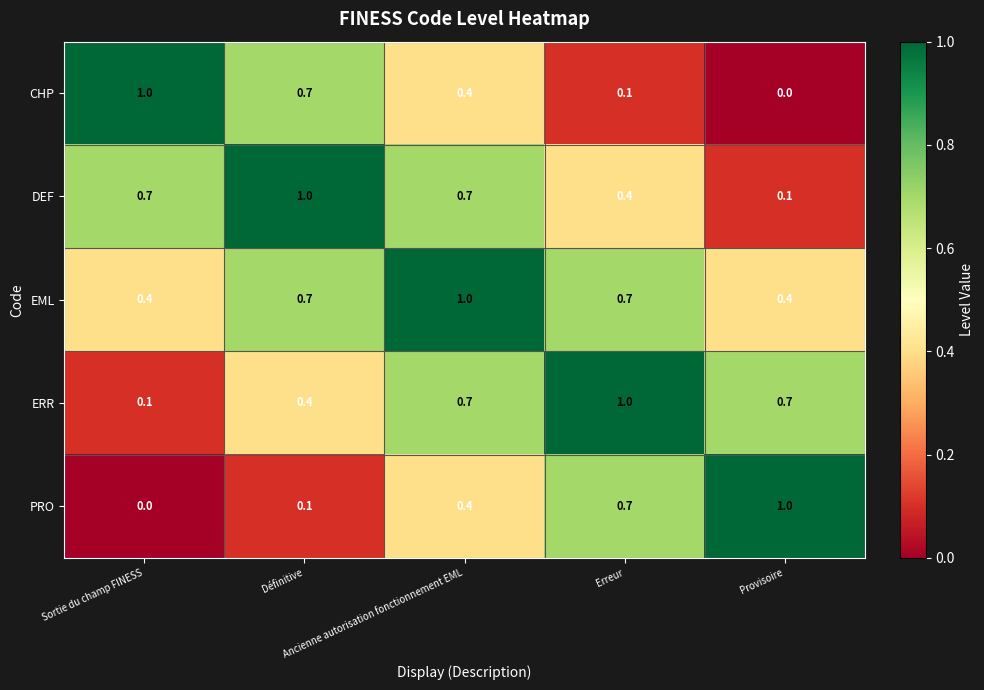

What is the sum of all CHP values?

2.2